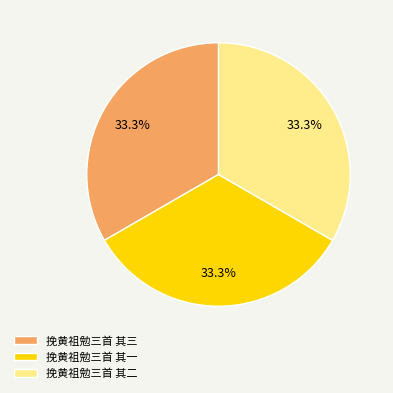

What percentage do 挽黄祖勉三首 其三 and 挽黄祖勉三首 其一 together represent?

66.7%